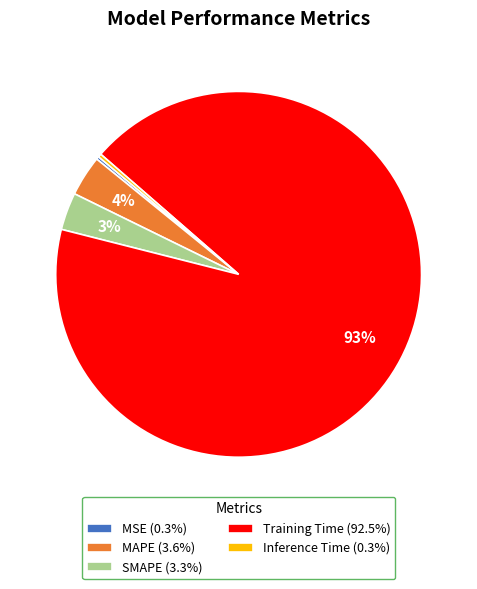

Is the sum of Inference Time (0.3%) and Training Time (92.5%) greater than half?

Yes